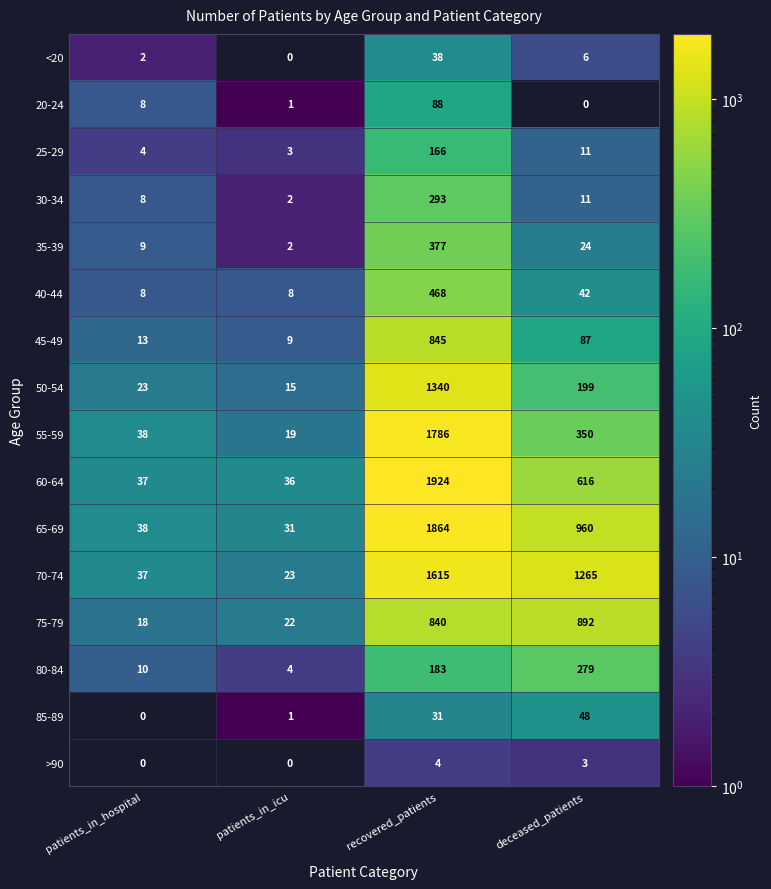

What is the greatest value displayed?

1924